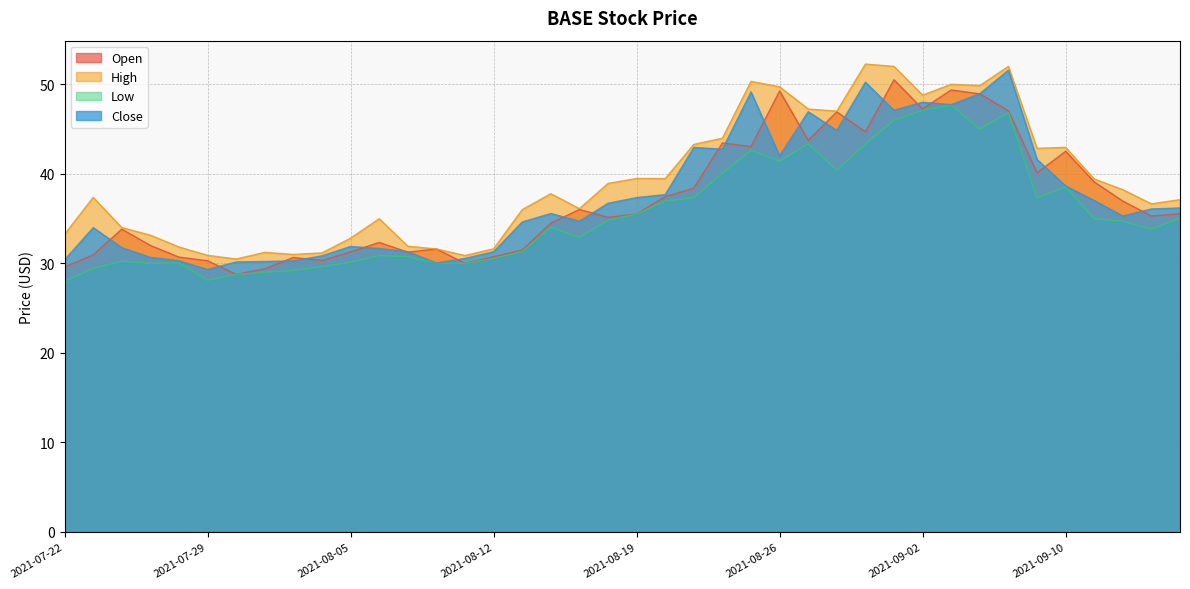

How many data points does each series have?

40